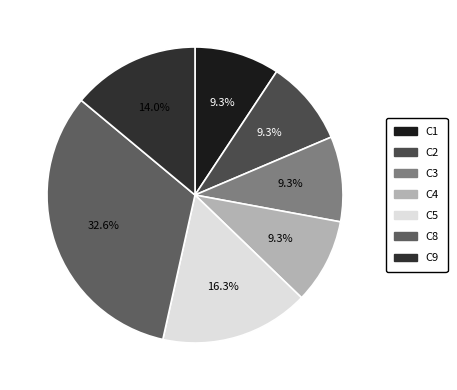

How many slices are in this pie chart?

7